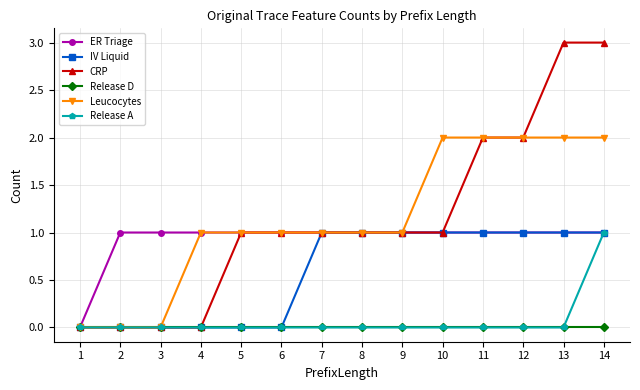

What are all the series names shown in the legend?

ER Triage, IV Liquid, CRP, Release D, Leucocytes, Release A